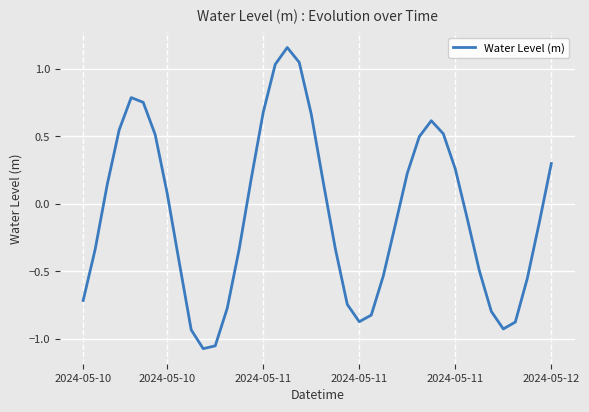

What is the difference between the maximum and minimum values?

2.2